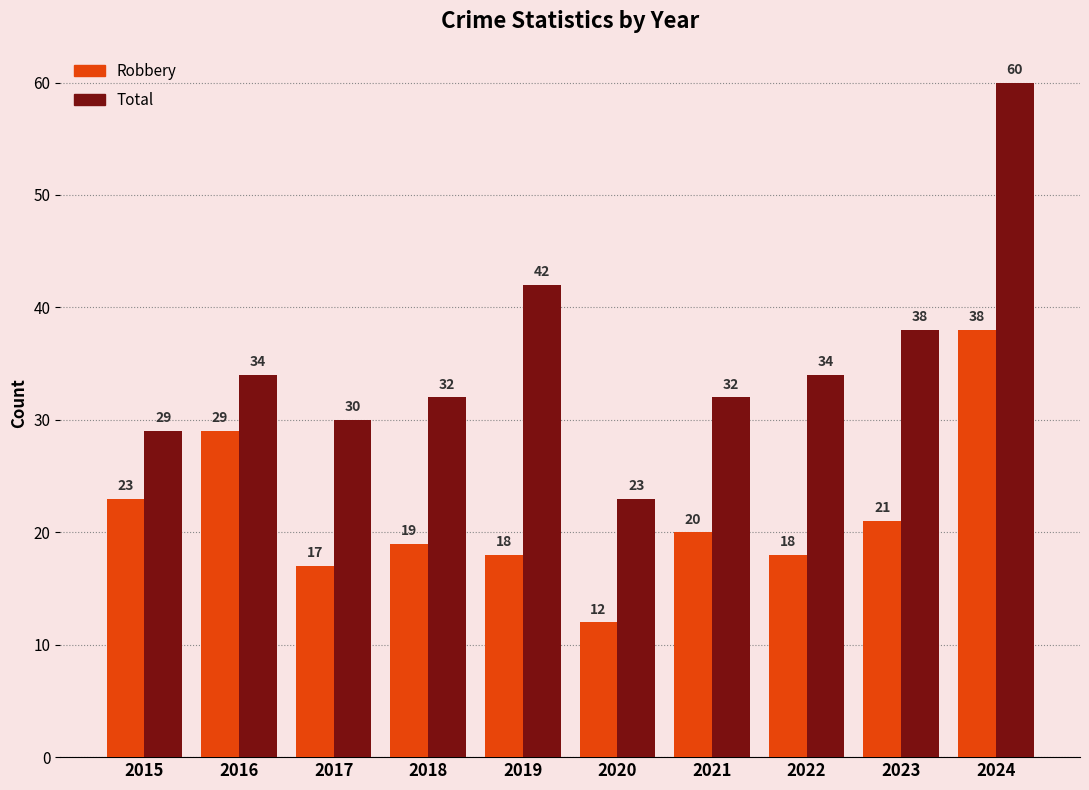

What is the spread (max minus min) of values at 2022?

16